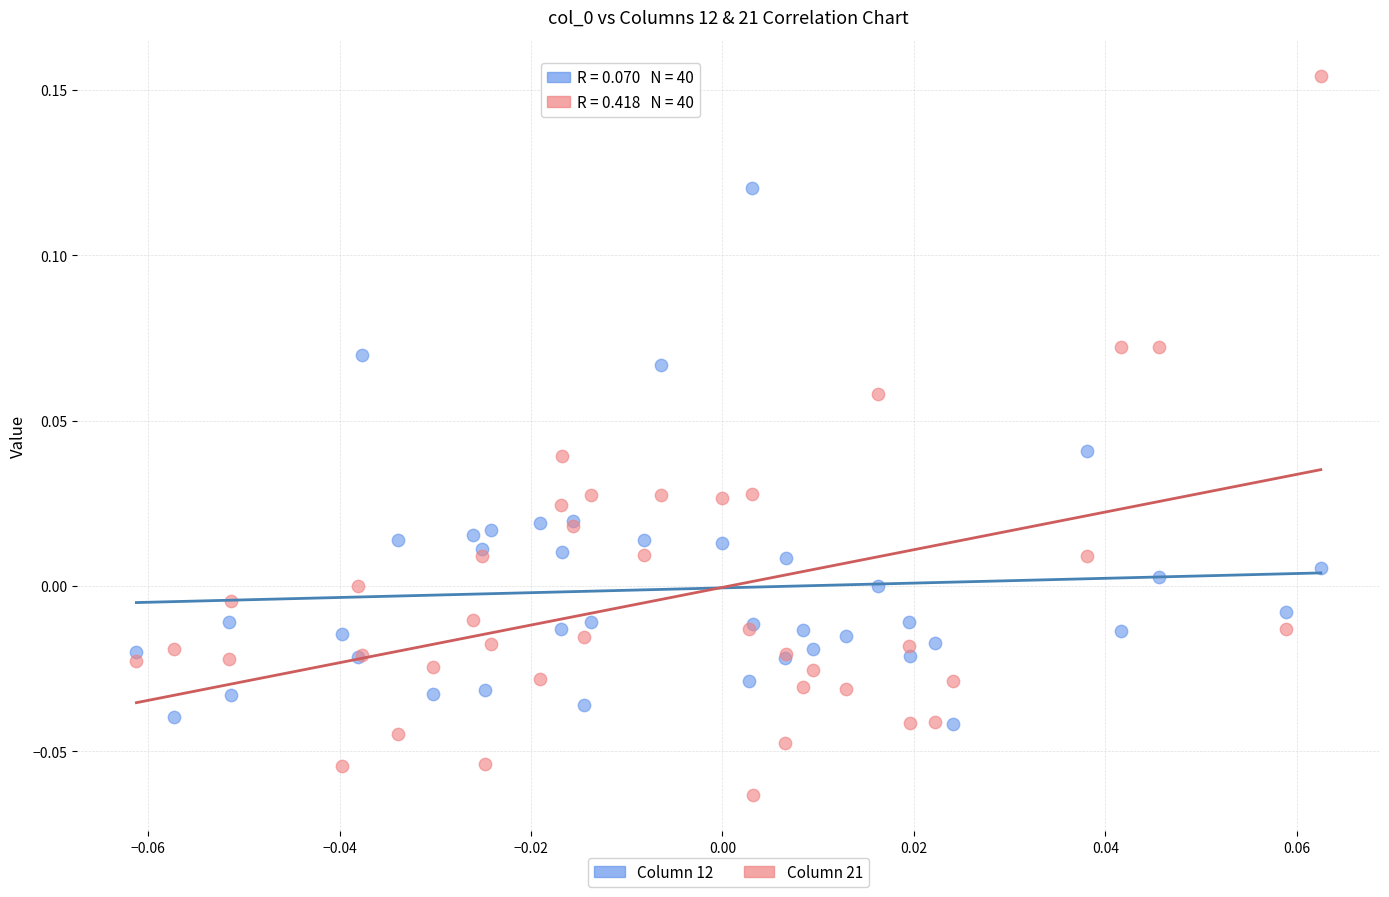

Which series contains the lowest Y value?

Column 21